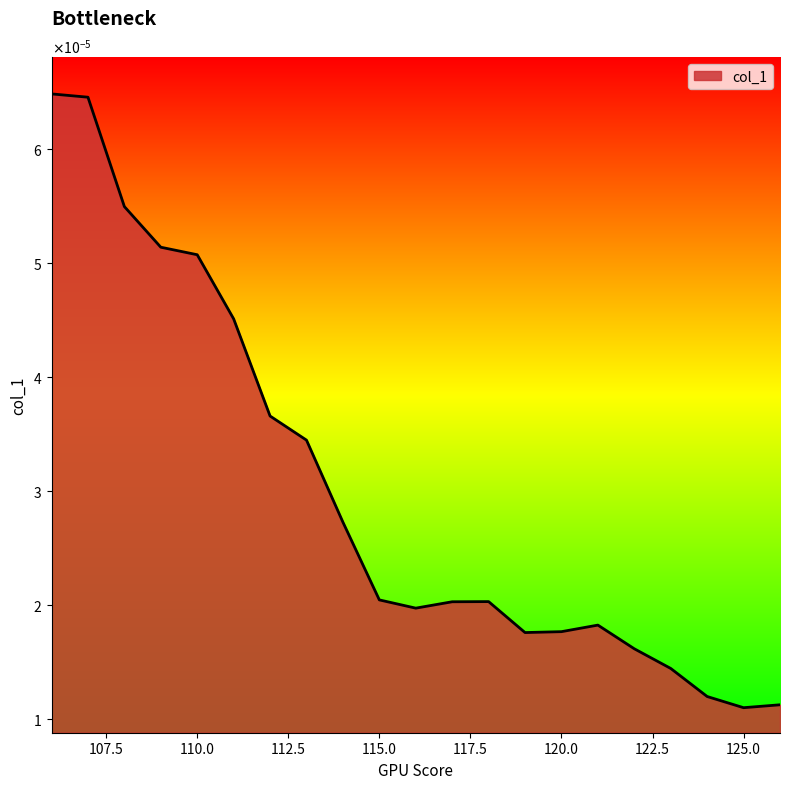

Where is the first local minimum?

116